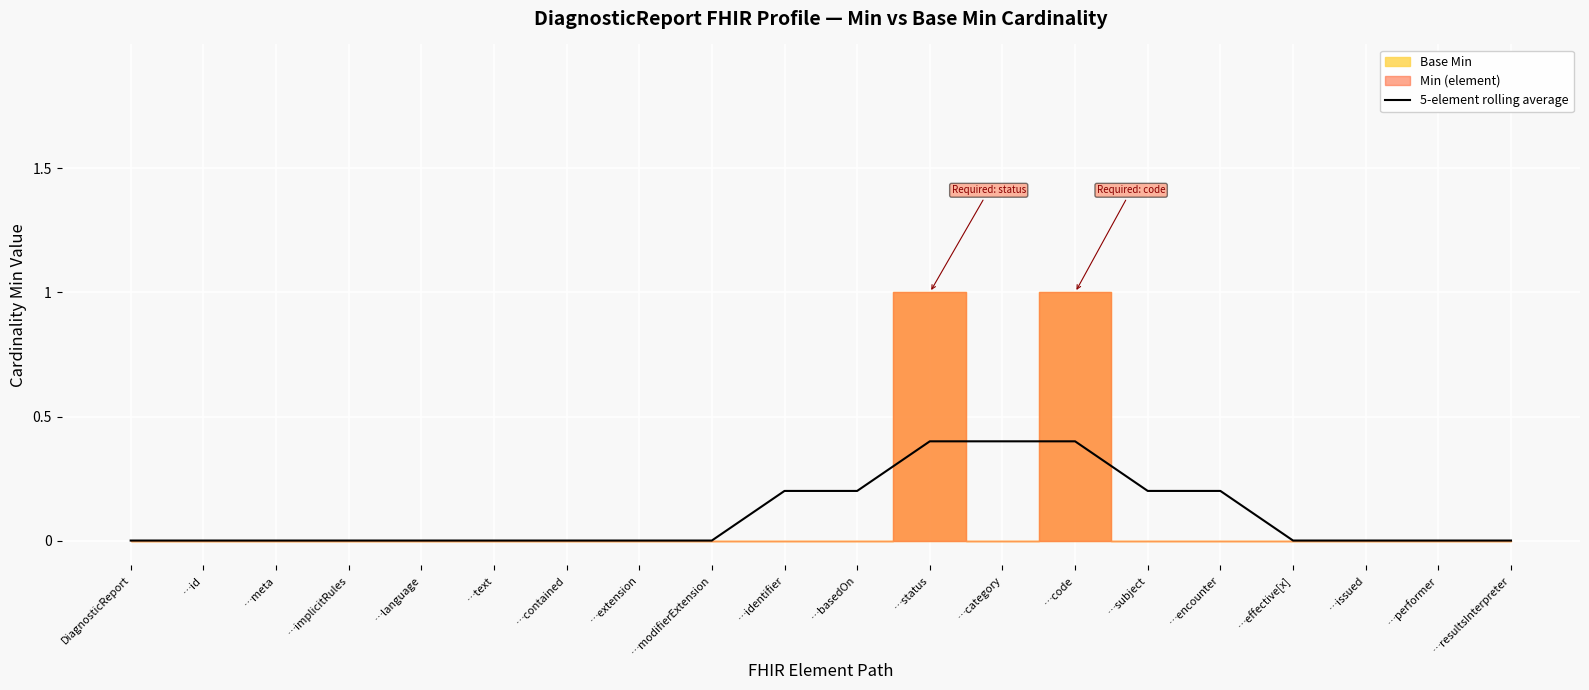

Reading left to right, transcribe all the data shown in this chart.

0.0	0.0	0.0	0.0	0.0	0.0	0.0	0.0	0.0	0.2	0.2	0.4	0.4	0.4	0.2	0.2	0.0	0.0	0.0	0.0